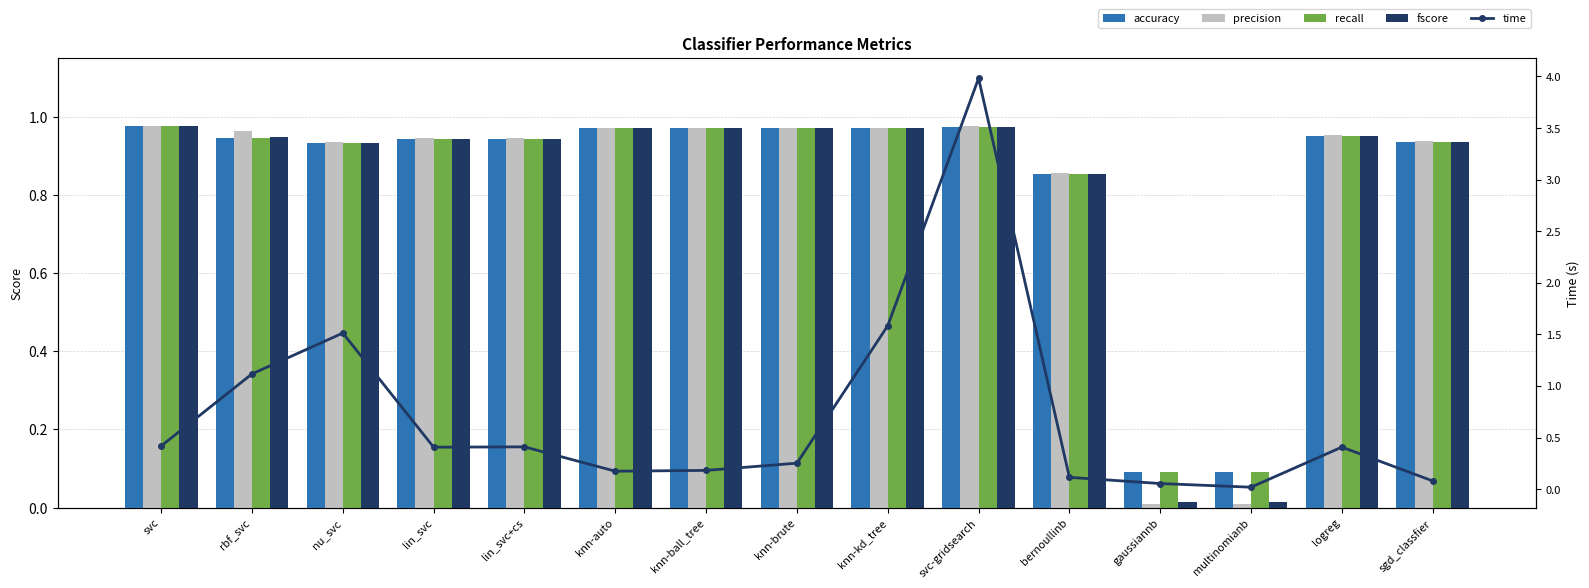

What is the maximum value shown in the chart?

4.0